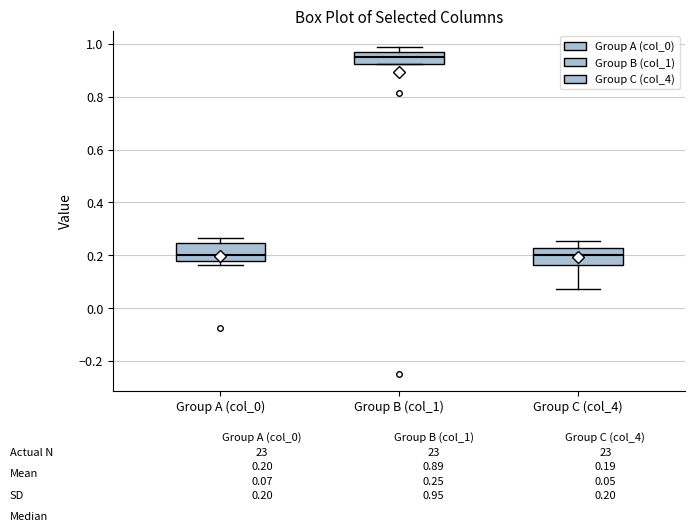

Where is the lower edge of the box for Group B (col_1) on the y-axis? The values are not printed on the chart, so give them approximately, as read against the axis.

0.92